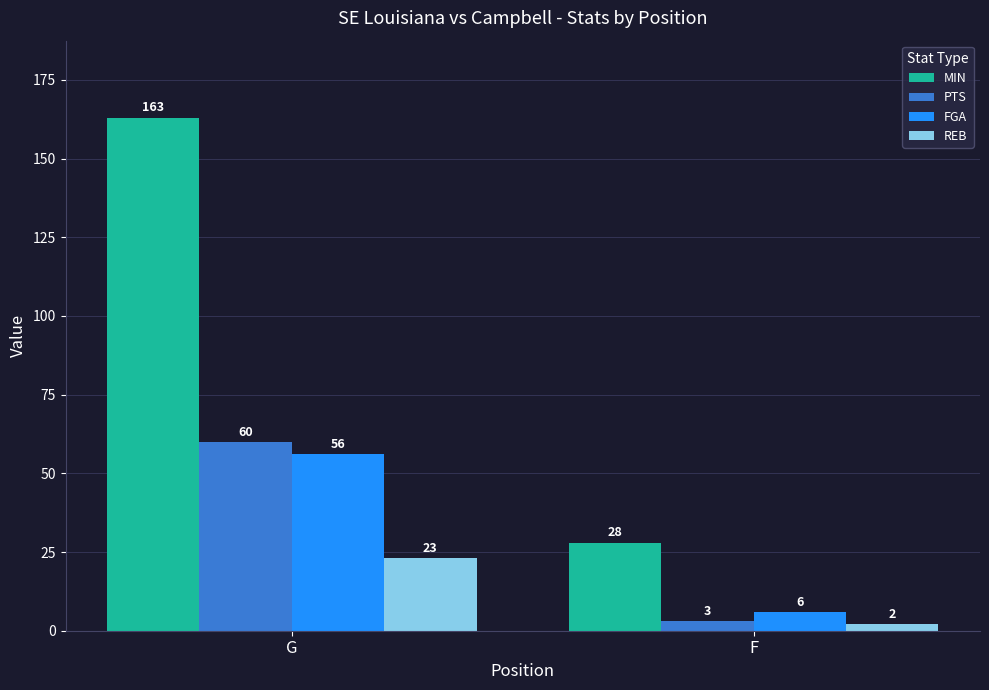

Is it true that MIN equals 28 at F?

True